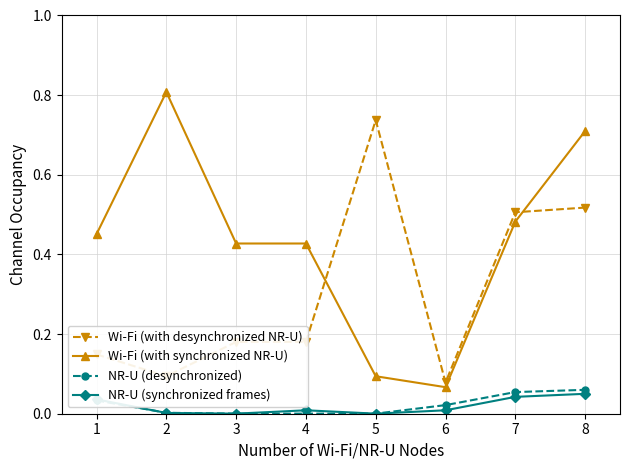

Is it true that Wi-Fi (with synchronized NR-U) equals 0.8 at 2?

True